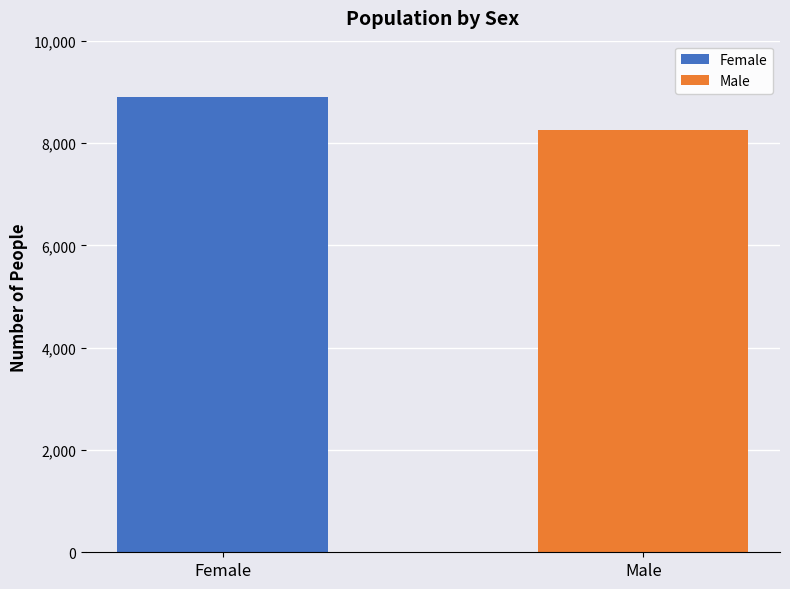

What is the smallest value displayed?

8247